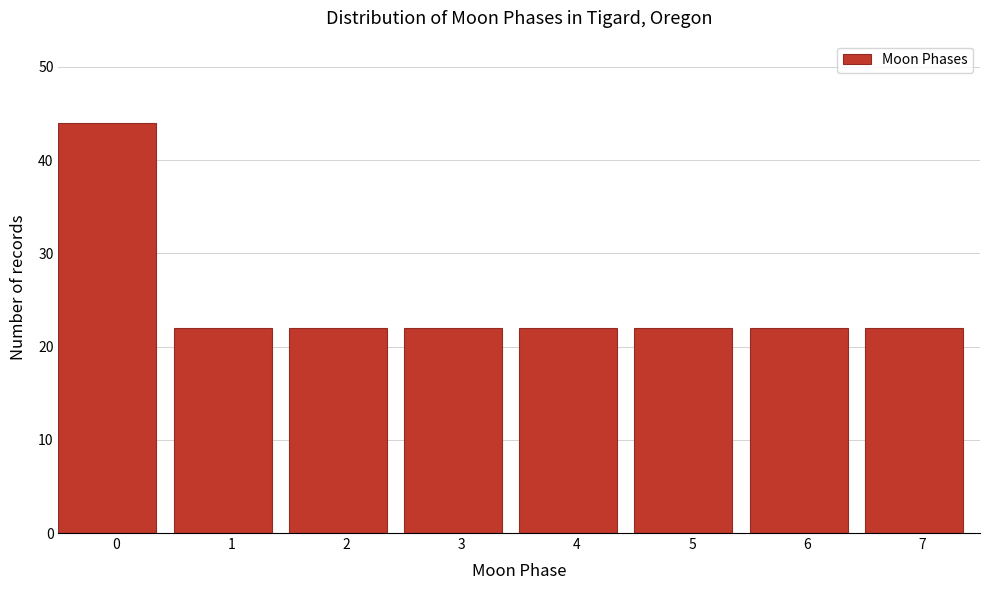

Reading right to left, extract all data points from this chart.

22	22	22	22	22	22	22	44